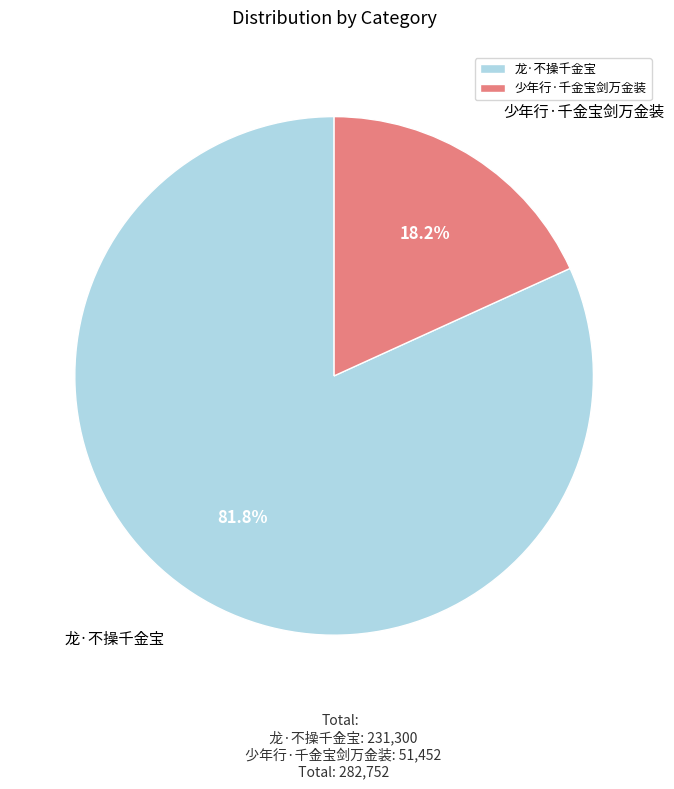

Rank the categories by value from highest to lowest.

龙·不操千金宝, 少年行·千金宝剑万金装